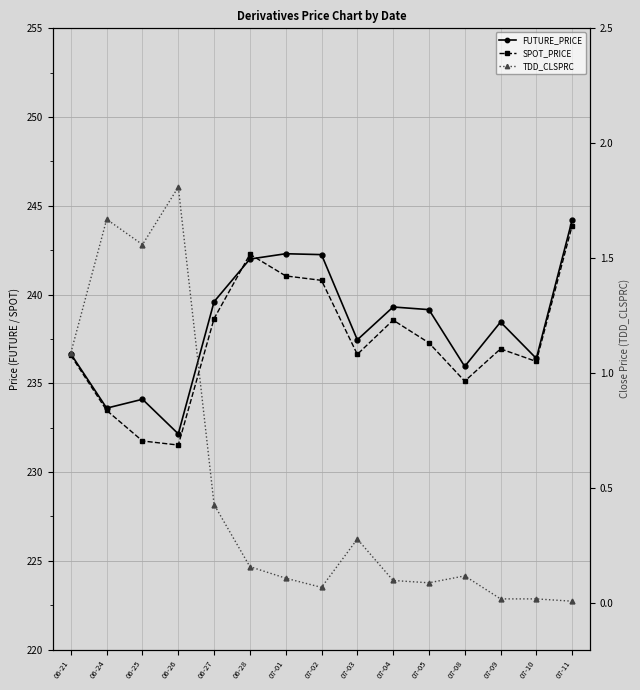

What is the greatest value displayed?

244.2